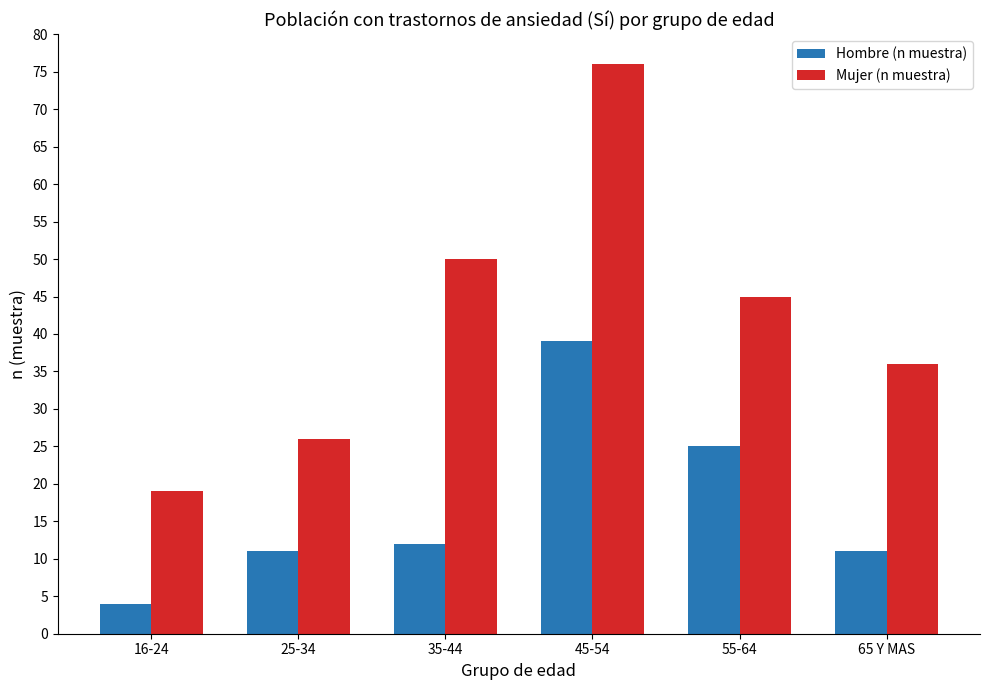

What value does the Mujer (n muestra) series have at 25-34, to the nearest 10?

30